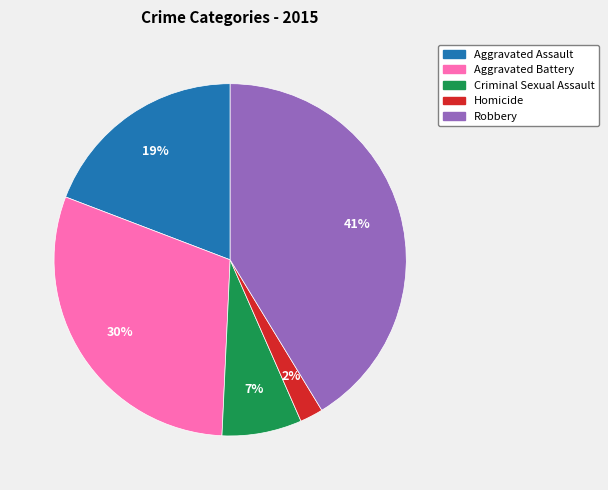

To the nearest percent, what is the combined percentage of Aggravated Battery and Criminal Sexual Assault?

37%